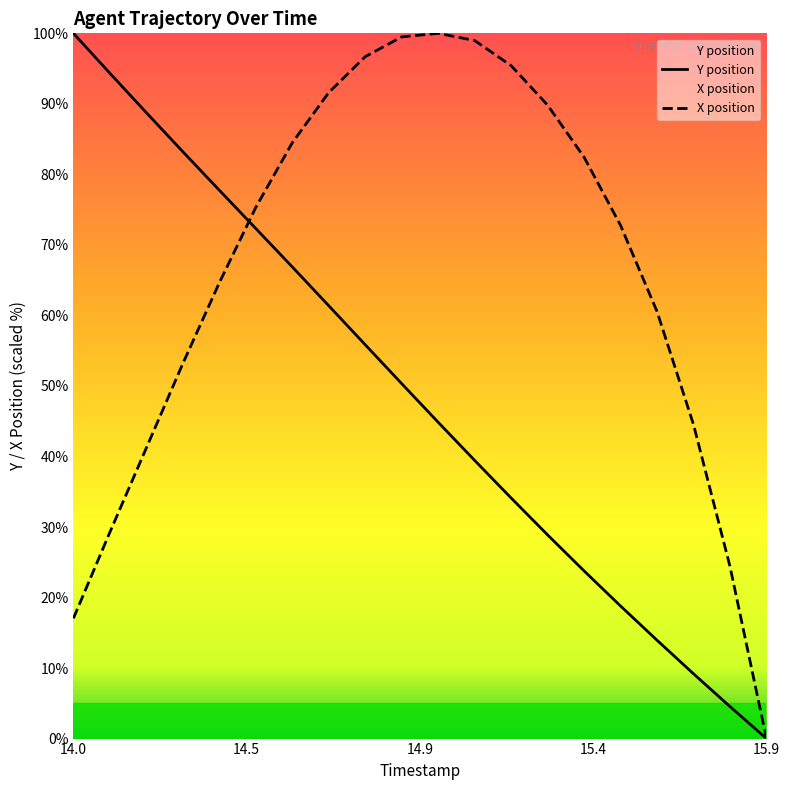

How many times do Y and X cross each other?

1